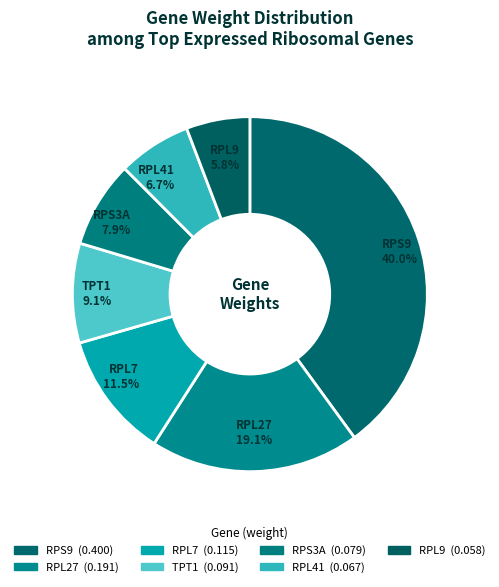

To the nearest percent, what is the average slice percentage?

14%